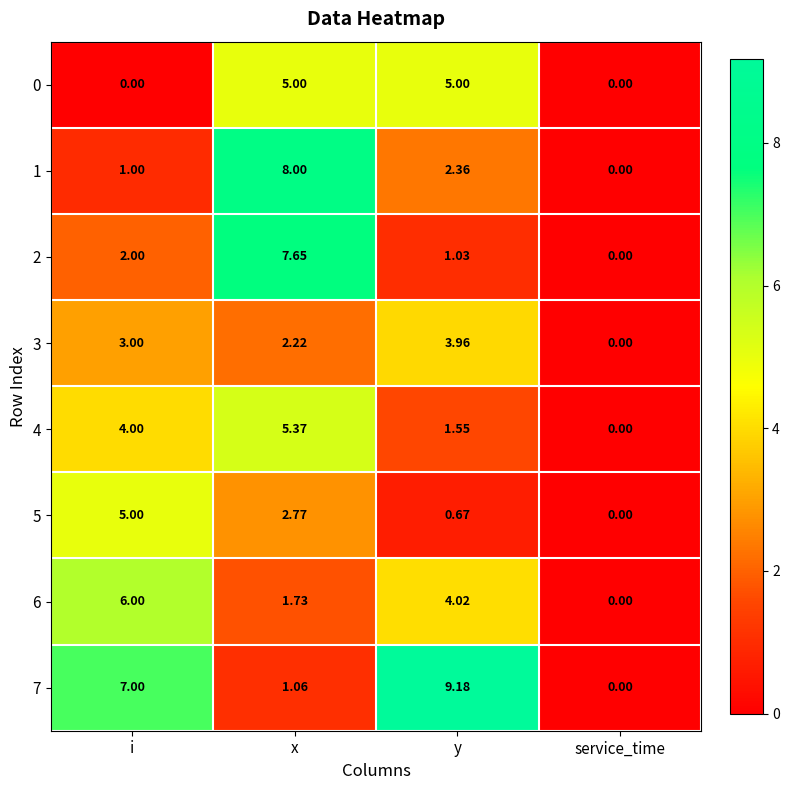

Which category has the highest value in the 5 series?

i